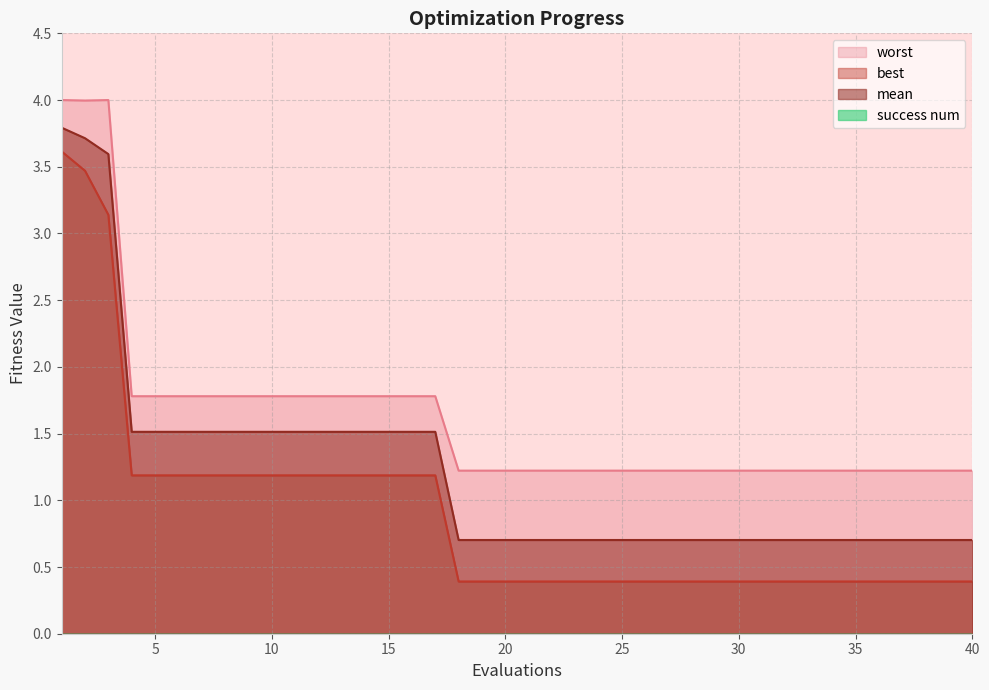

List the labels in order of best value, largest first.

1, 2, 3, 4, 5, 6, 7, 8, 9, 10, 11, 12, 13, 14, 15, 16, 17, 18, 19, 20, 21, 22, 23, 24, 25, 26, 27, 28, 29, 30, 31, 32, 33, 34, 35, 36, 37, 38, 39, 40